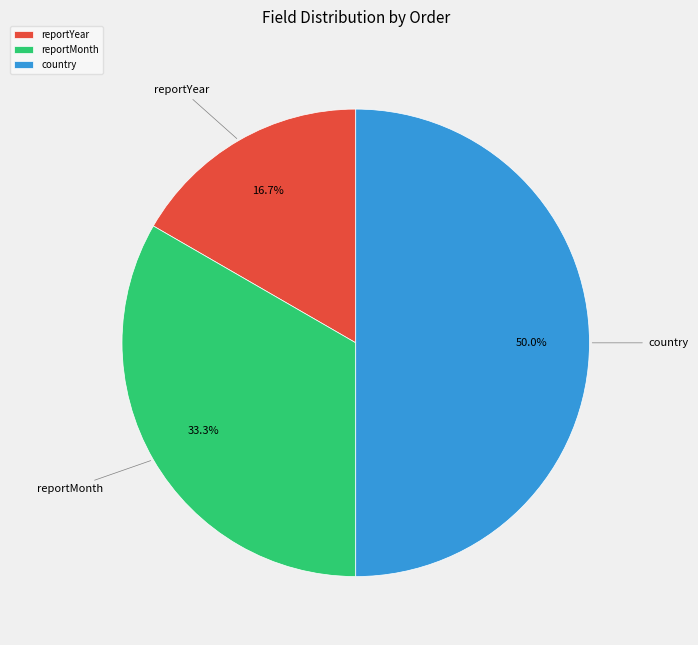

Which category has the biggest portion of the pie?

country